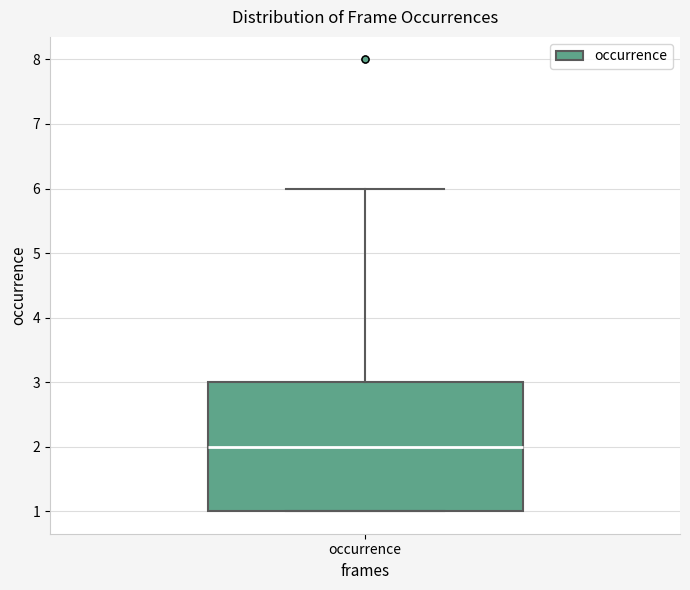

Read this box plot against the y-axis: the position of the median line, the range covered by the box, and the ends of both whiskers. The values are not printed on the chart, so give them approximately, as read against the axis.

median 2, box 1 to 3, whiskers 1 to 6